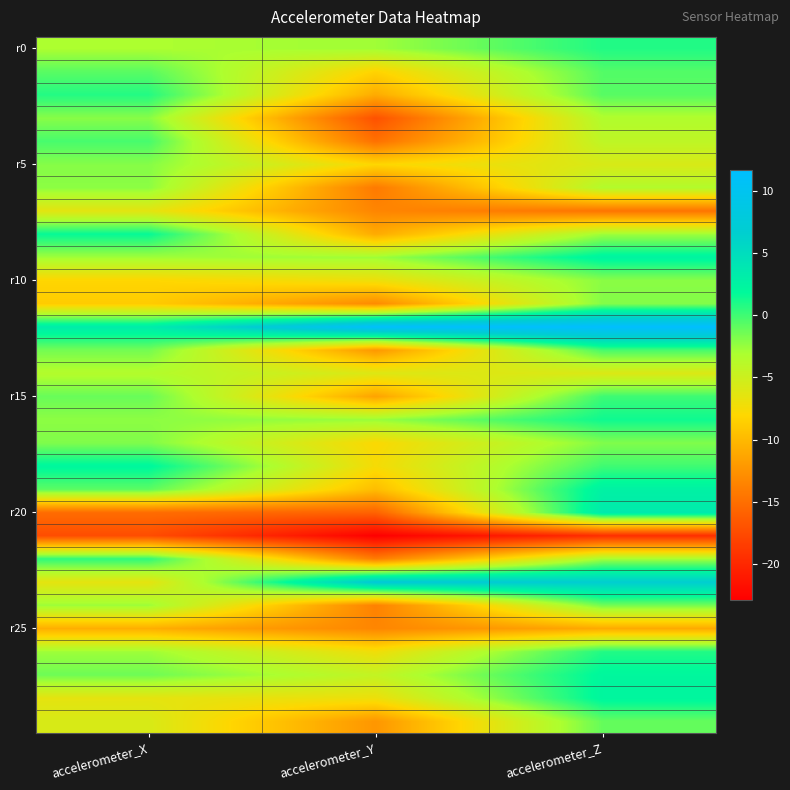

How many distinct data groups are displayed?

30